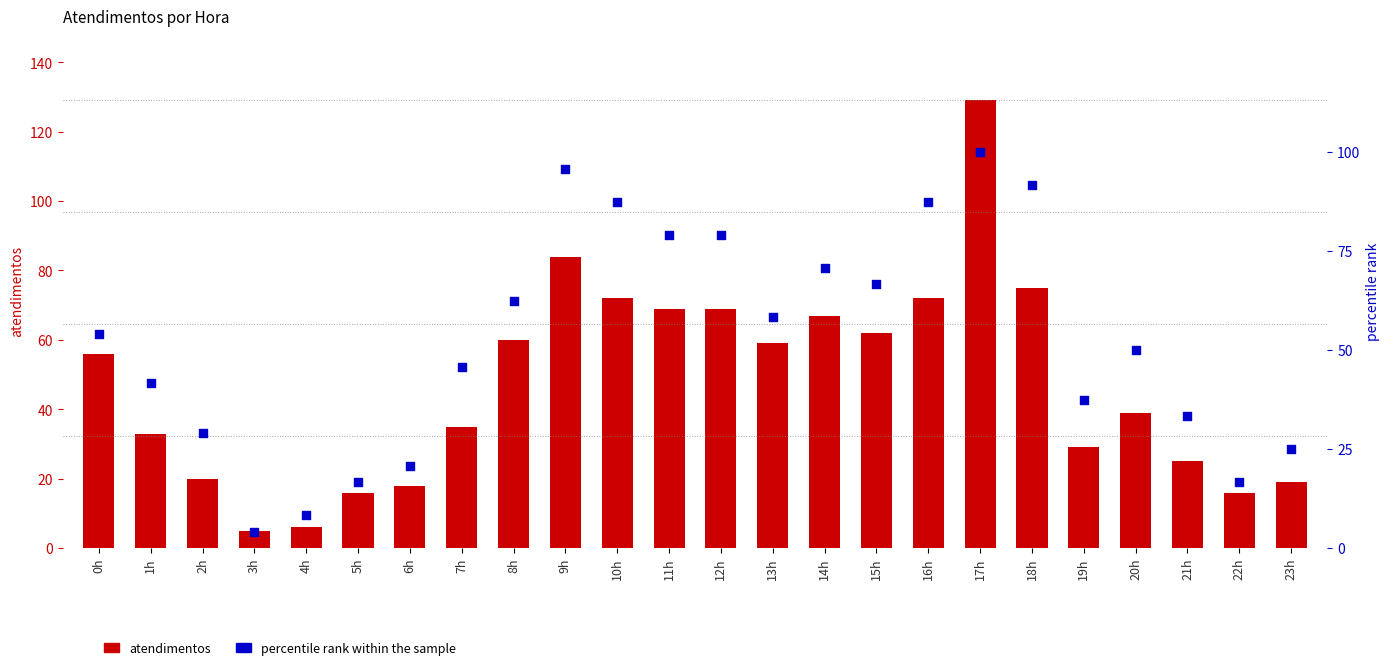

What are all the series names shown in the legend?

atendimentos, percentile rank within the sample